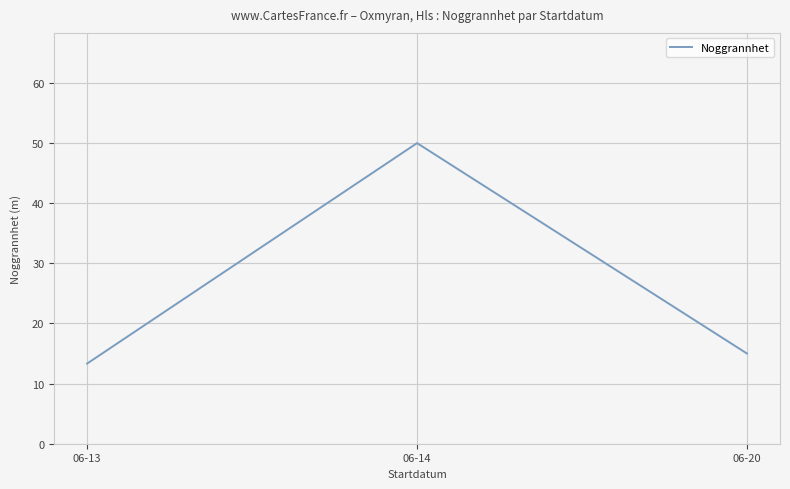

Reading left to right, extract all data points from this chart.

13.3	50.0	15.0